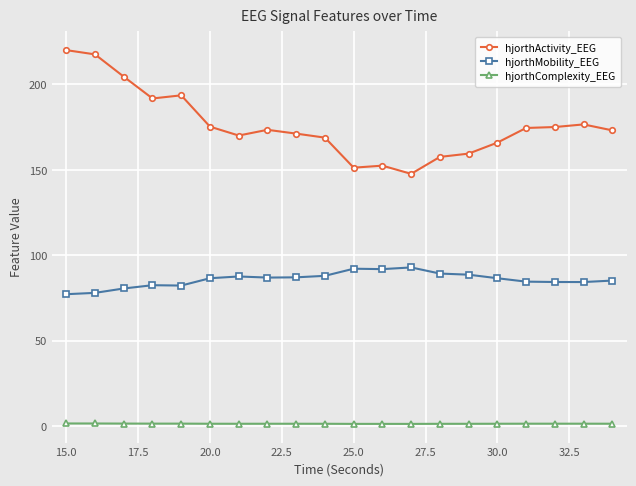

True or false: hjorthMobility_EEG has more than 0 points higher than both neighbors.

True